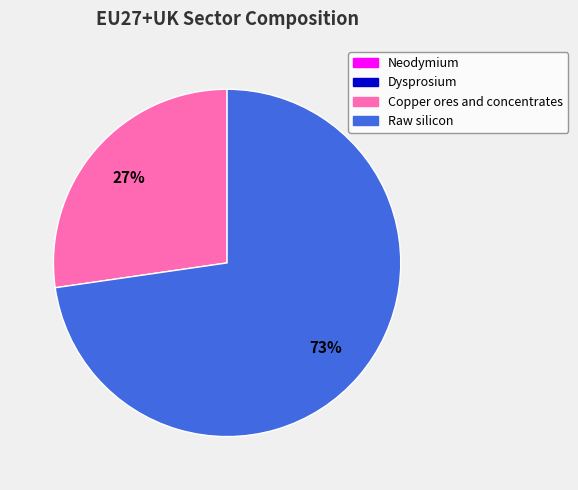

Does any single category account for the majority?

Yes